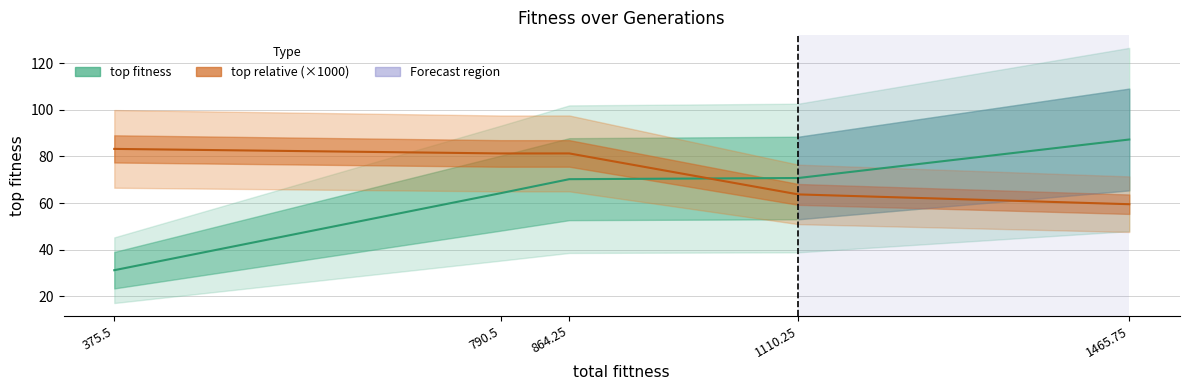

True or false: top fitness and top relative (×1000) intersect in this chart.

True